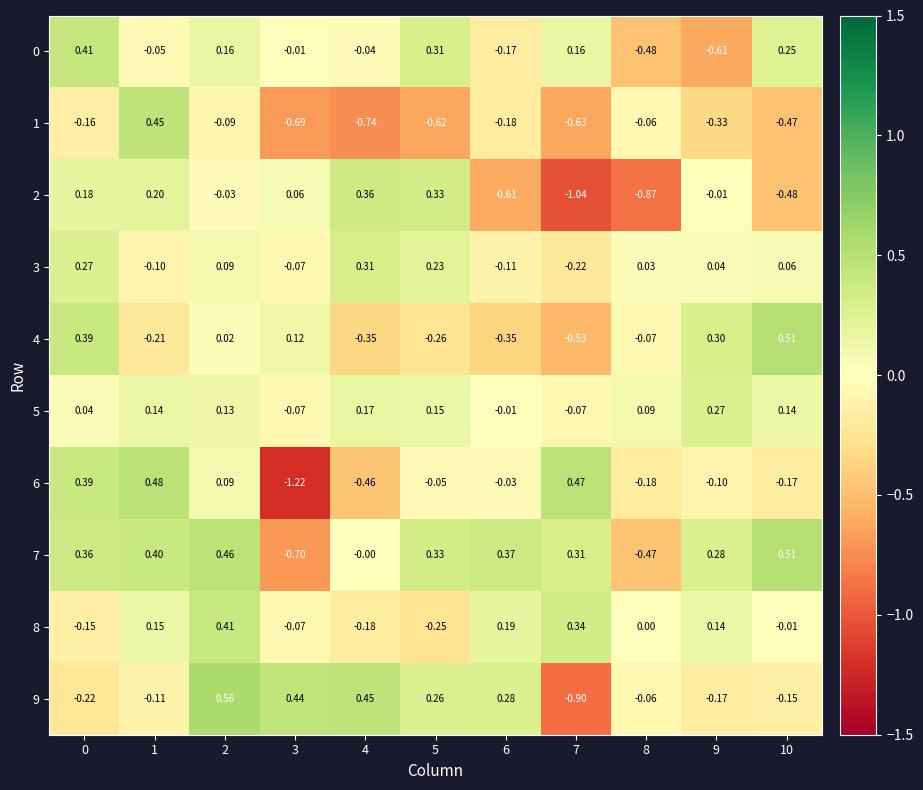

Is the value of 4 at 4 greater than the value of 2 at 2?

No